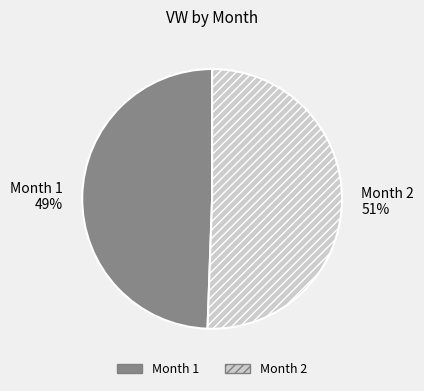

How many segments does this pie chart have?

2